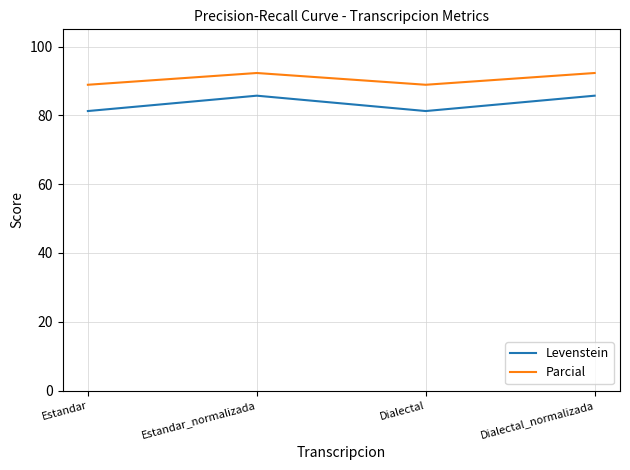

True or false: Levenstein has a value of 121.6 at Estandar.

False